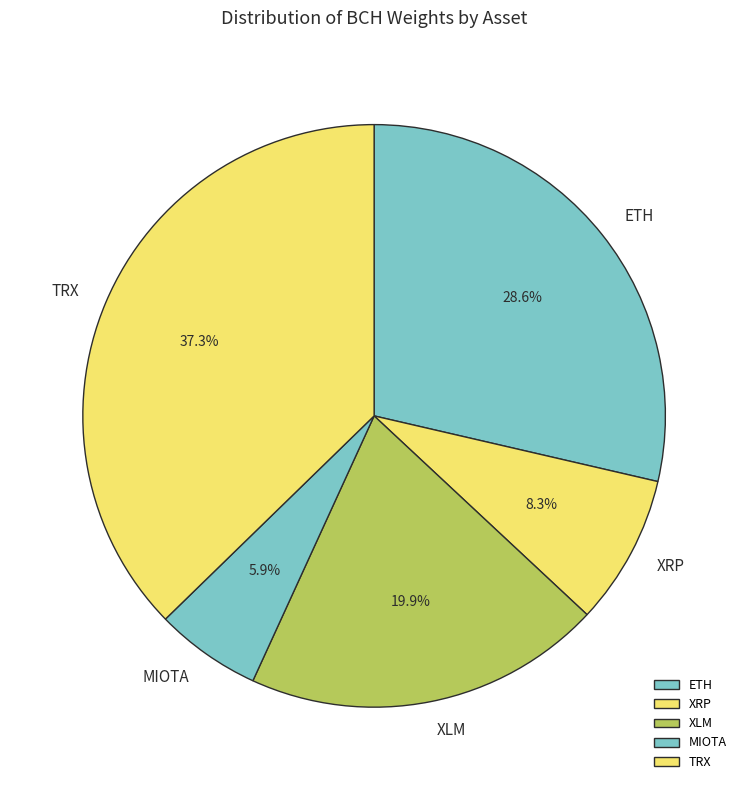

Is there any slice that represents more than half of the pie?

No